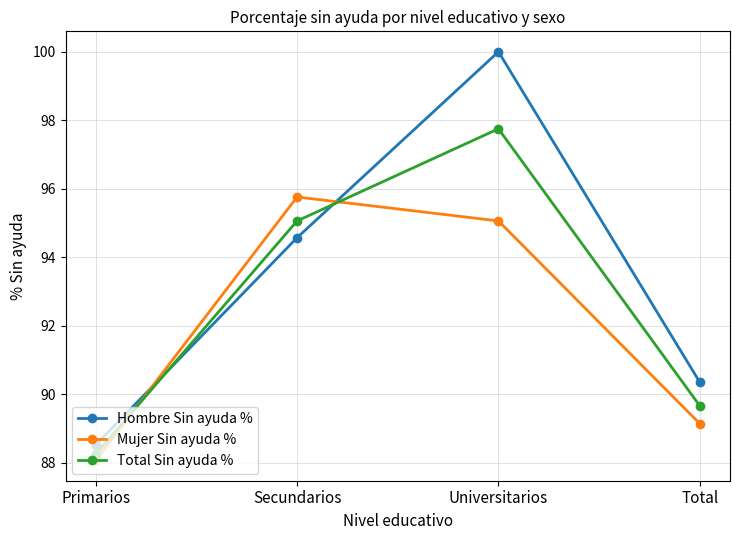

Is this an area chart (filled region under the line)?

No